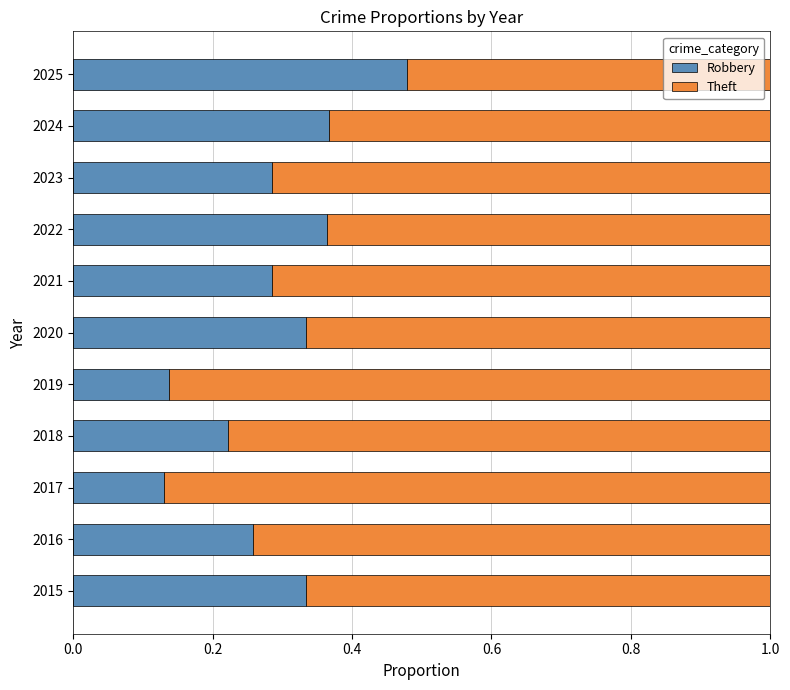

Which category has the highest value in the Robbery series?

2025